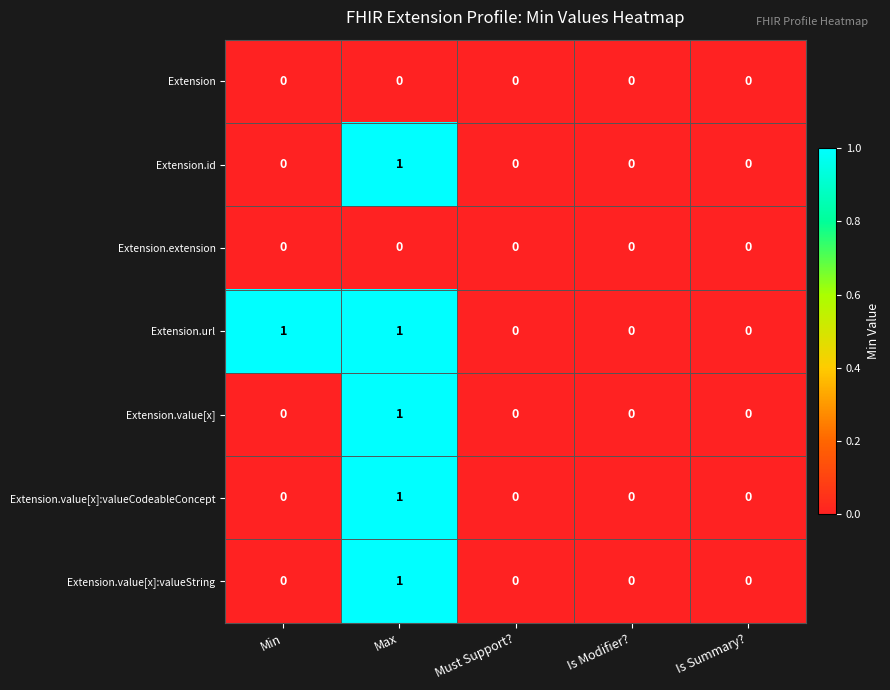

The value of Extension.value[x]:valueString at Is Summary? is 0. True or false?

True